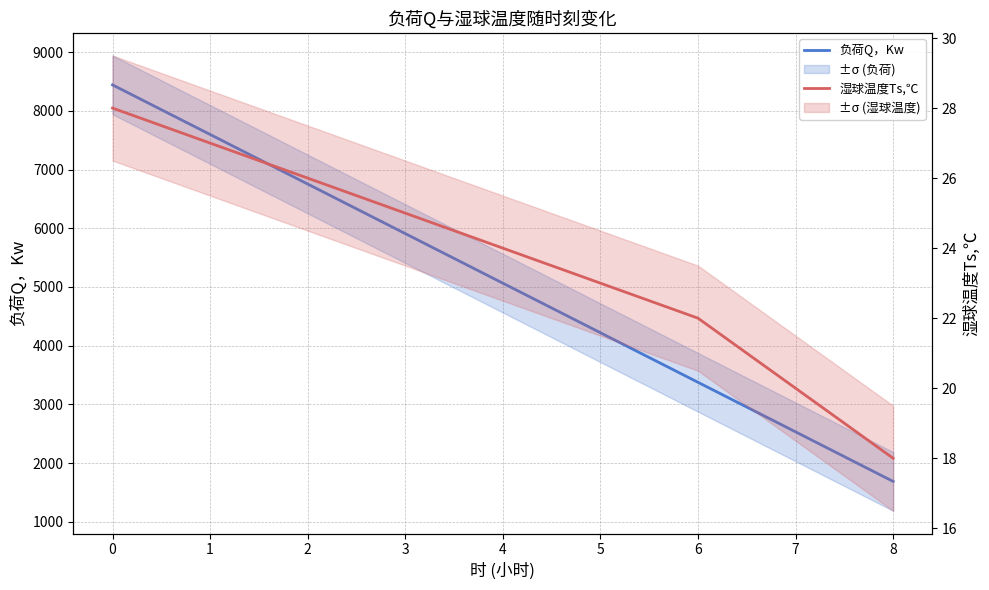

Is the value of 湿球温度Ts,℃ at 4 greater than the value of 负荷Q，Kw at 6?

No